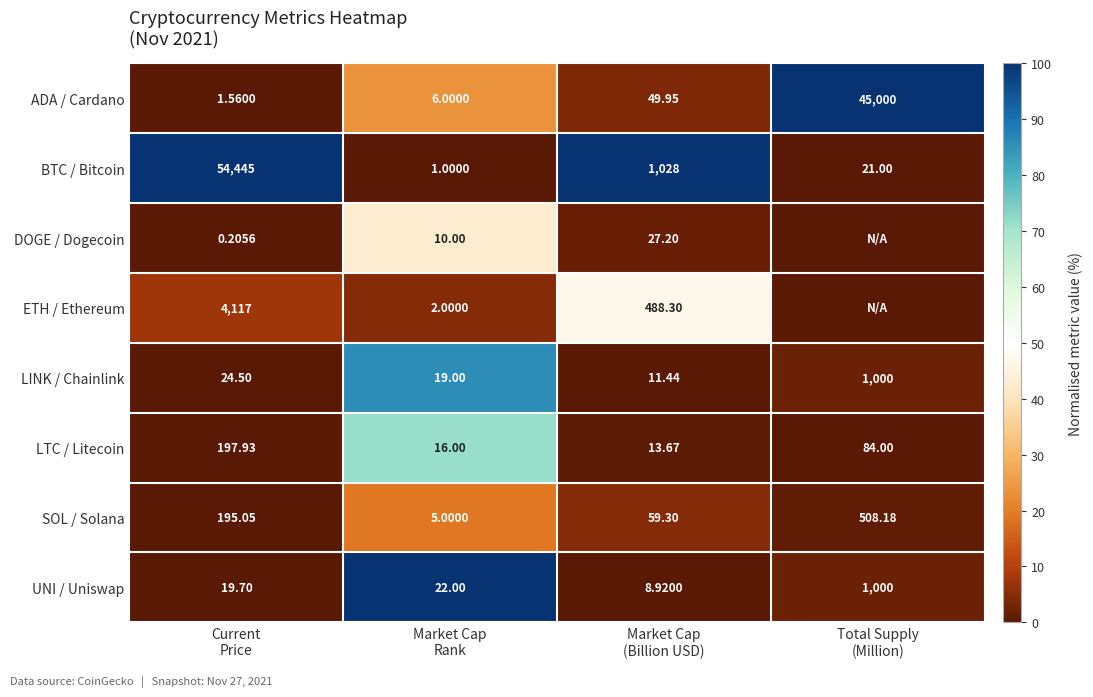

How many data points in SOL / Solana are above 195?

2